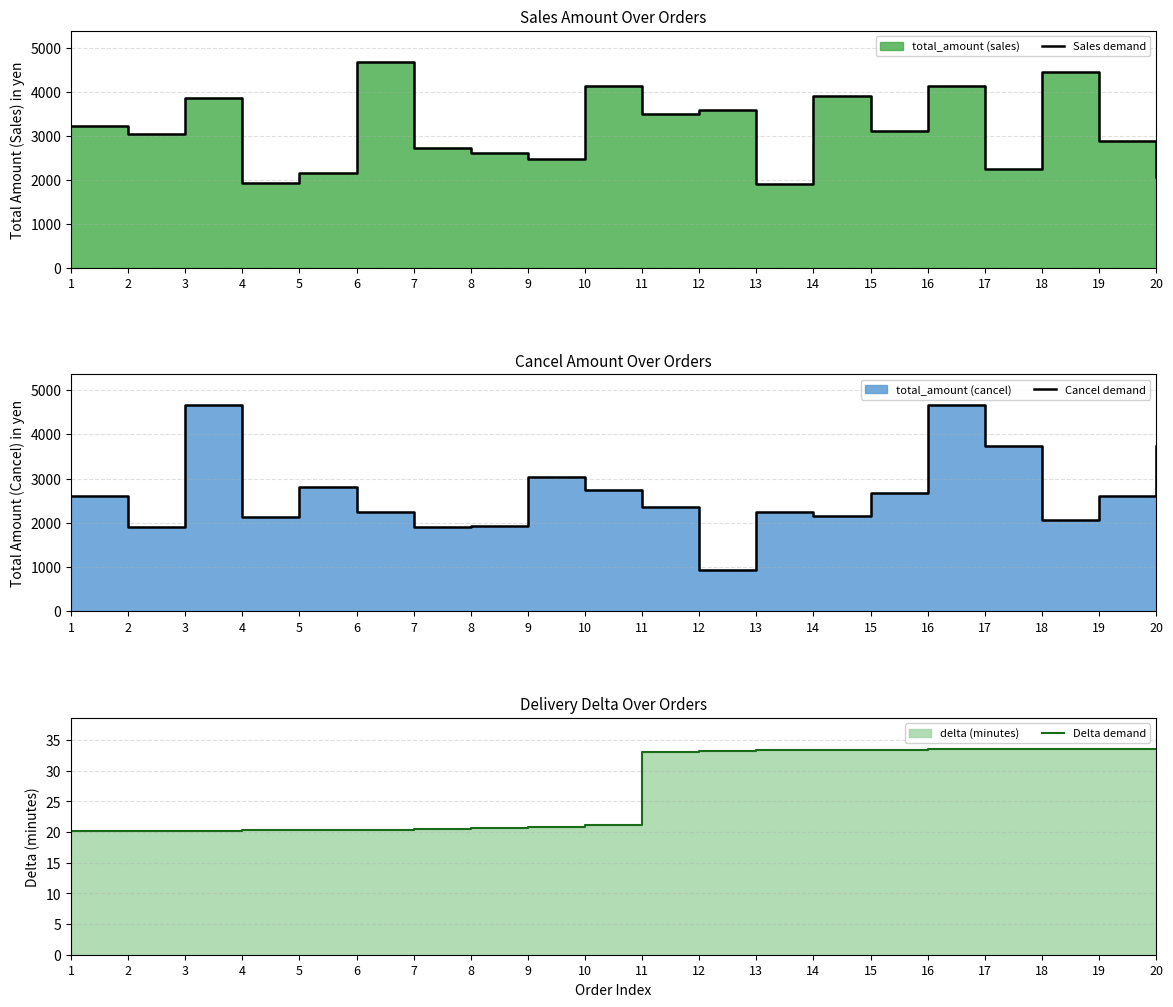

What are all the series names shown in the legend?

Sales demand, Cancel demand, Delta demand